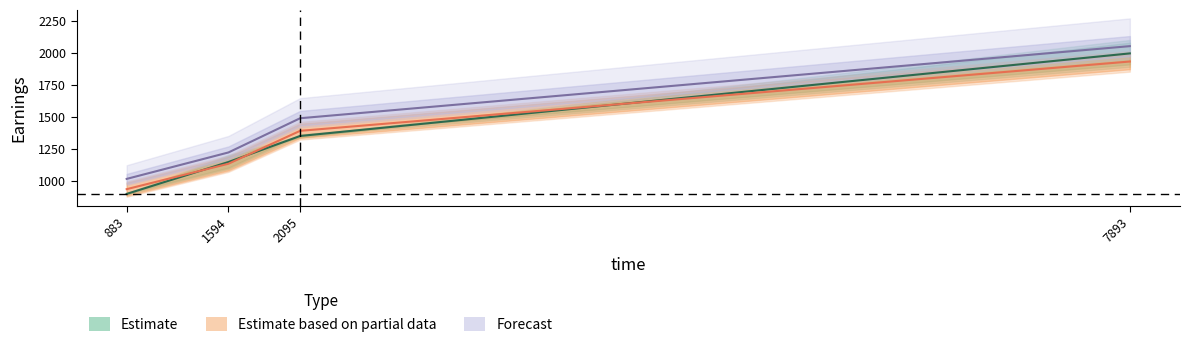

At which label does Forecast first exceed 1487?

2095